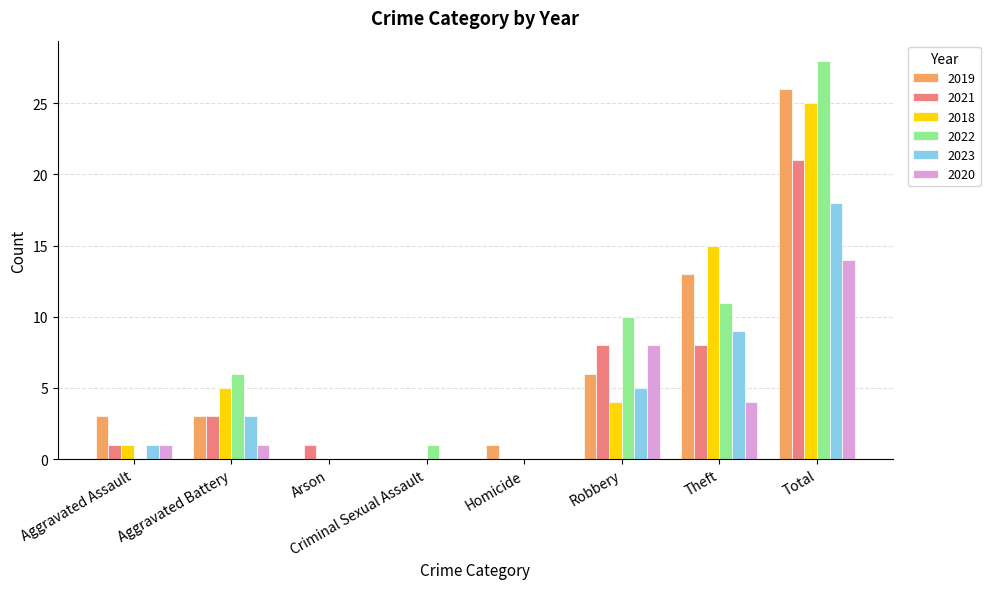

What is the total value across all series at Robbery?

41